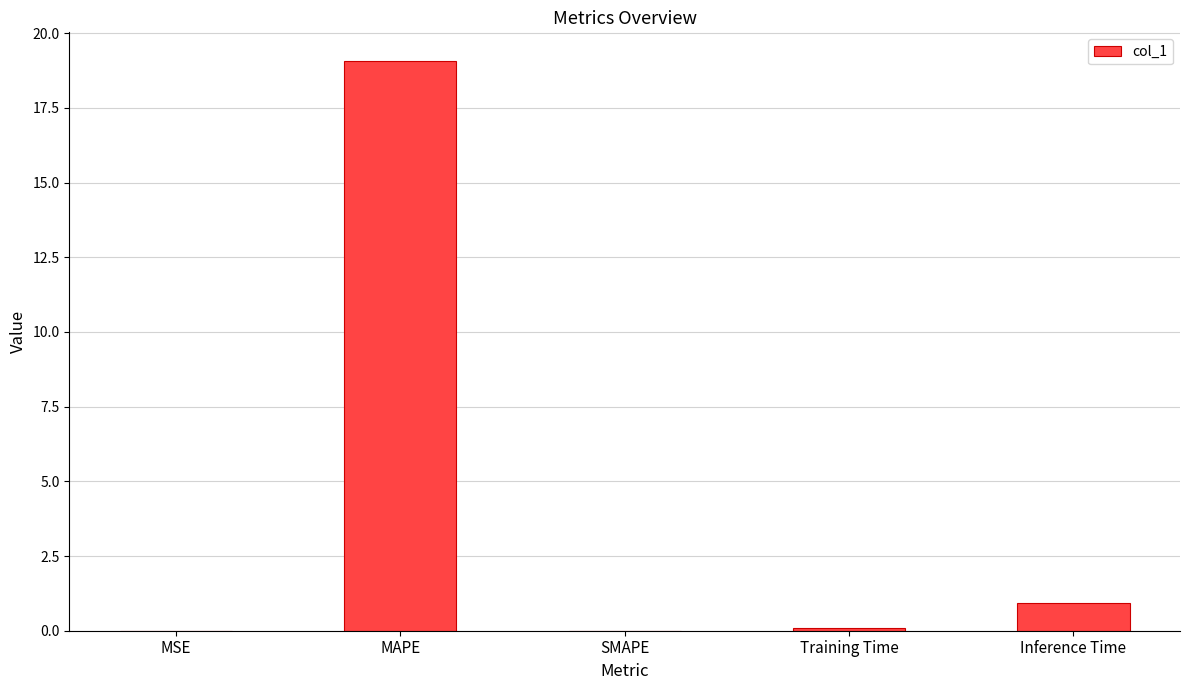

What is the greatest value displayed?

19.1